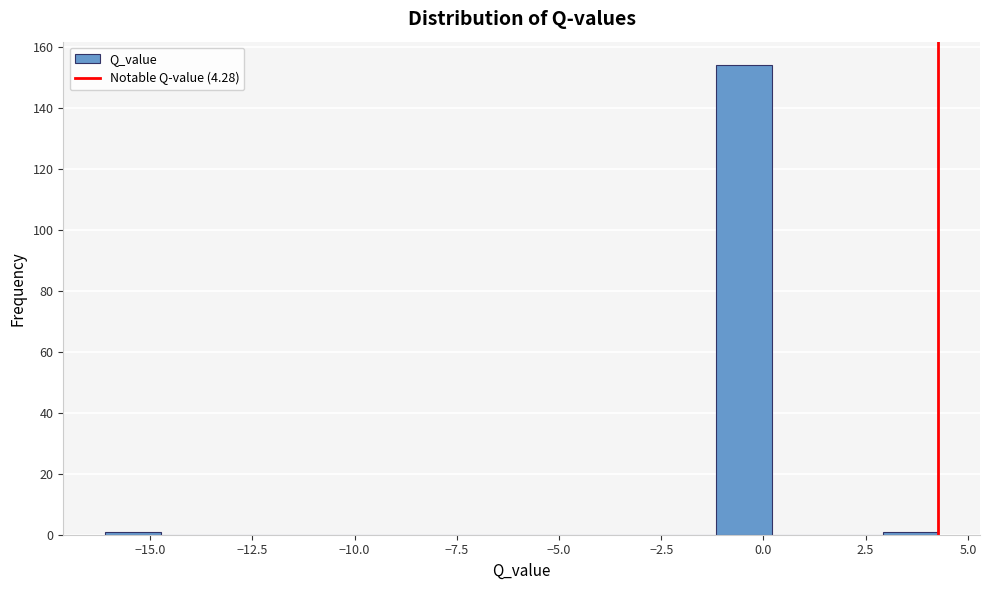

Read against the x-axis, roughly where is the centre of the tallest bar?

-0.5